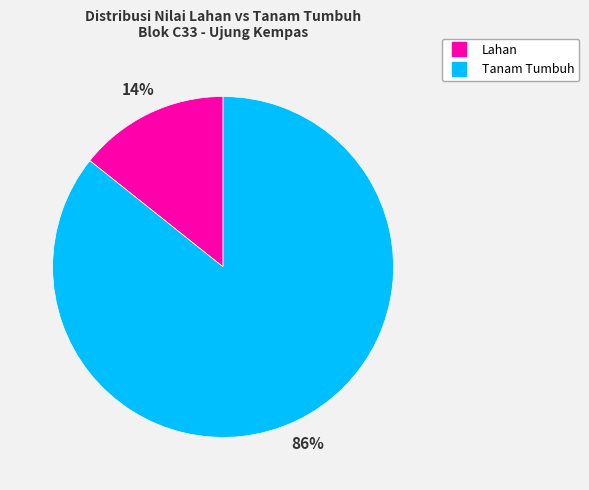

To the nearest percent, what is the average slice percentage?

50%